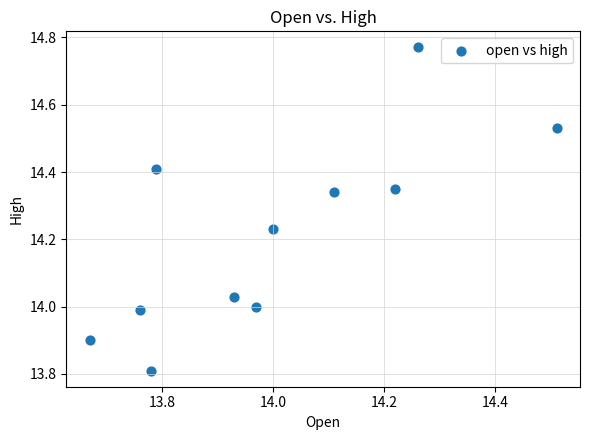

What is the range of Y values (max minus min)?

1.0